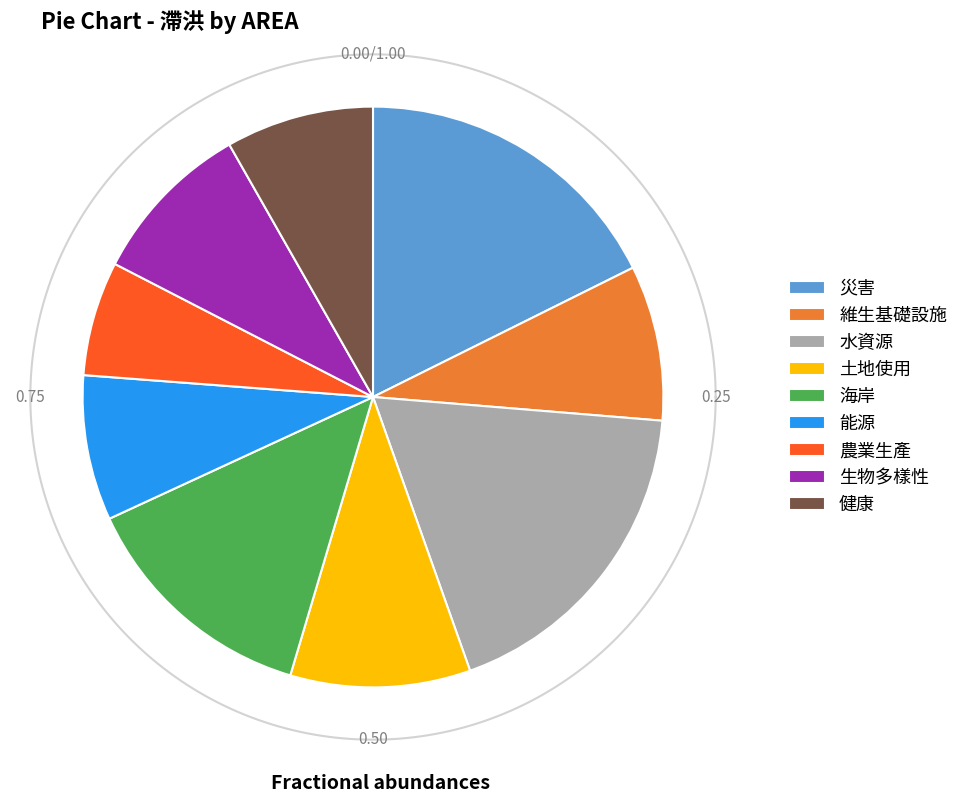

To the nearest percent, what portion does 生物多樣性 represent?

9%